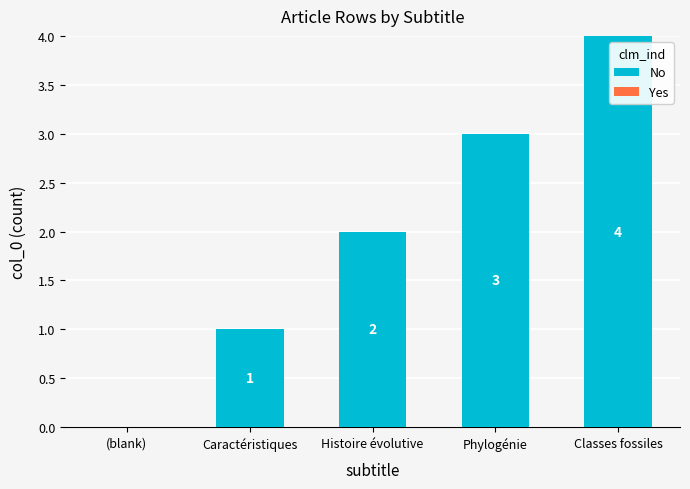

Which label corresponds to the largest value in the chart?

Classes fossiles